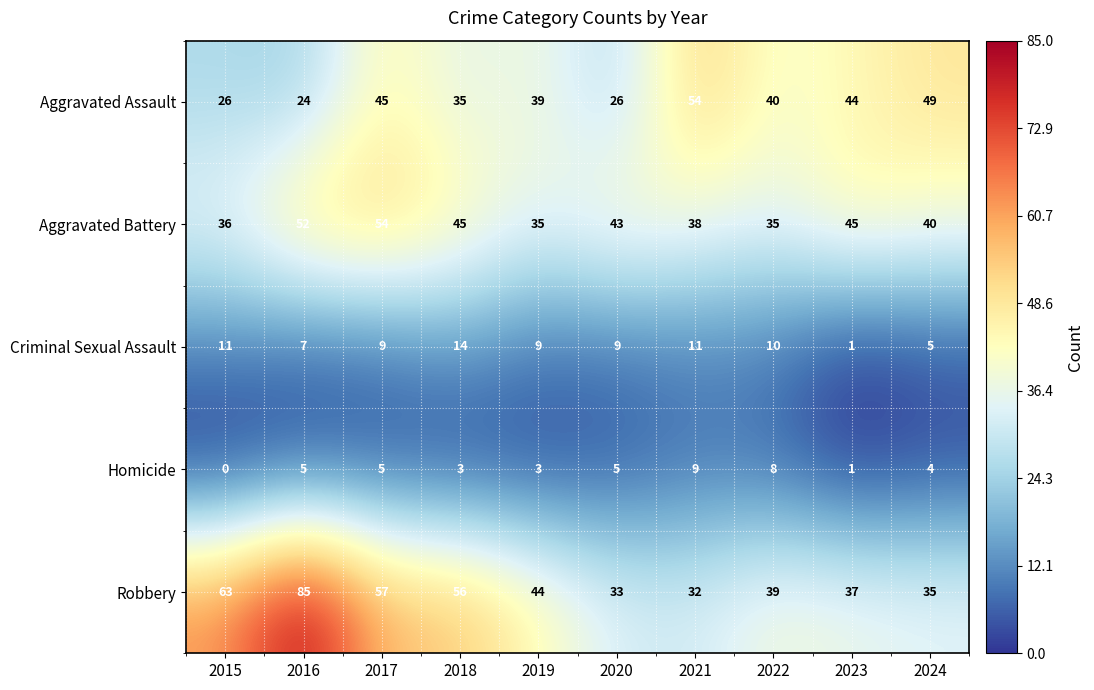

Which category has the highest value across all series?

2016